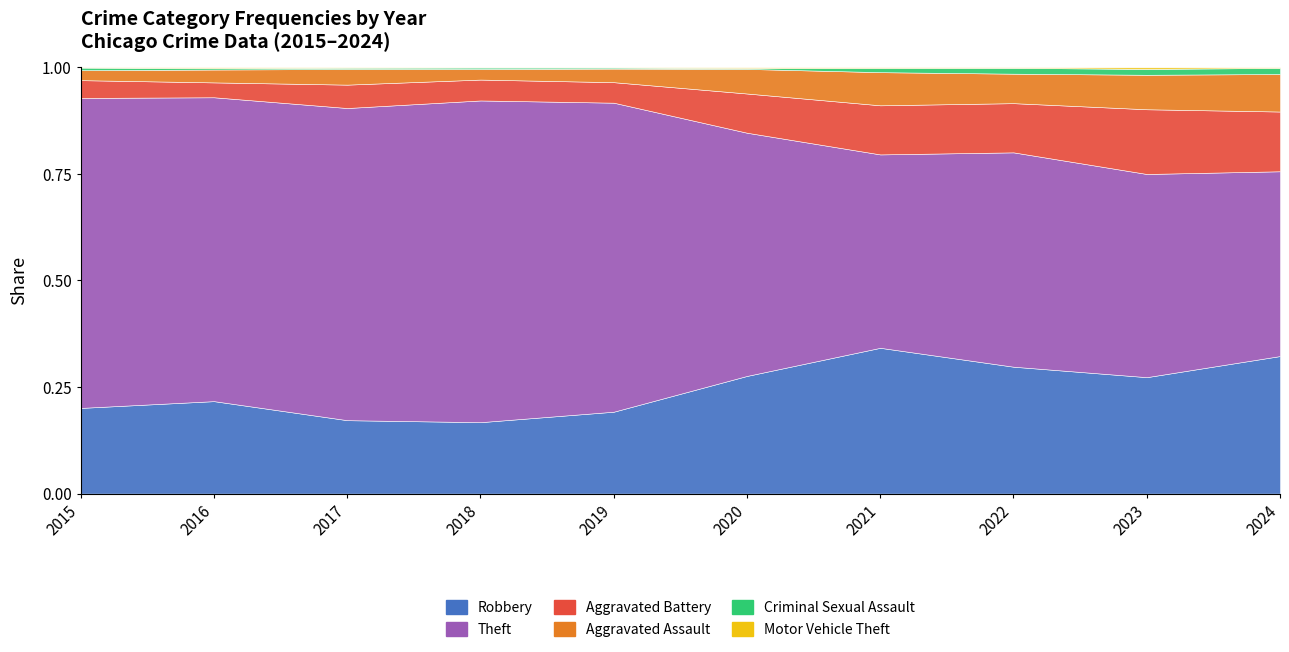

Which series has the largest range (max minus min)?

Theft